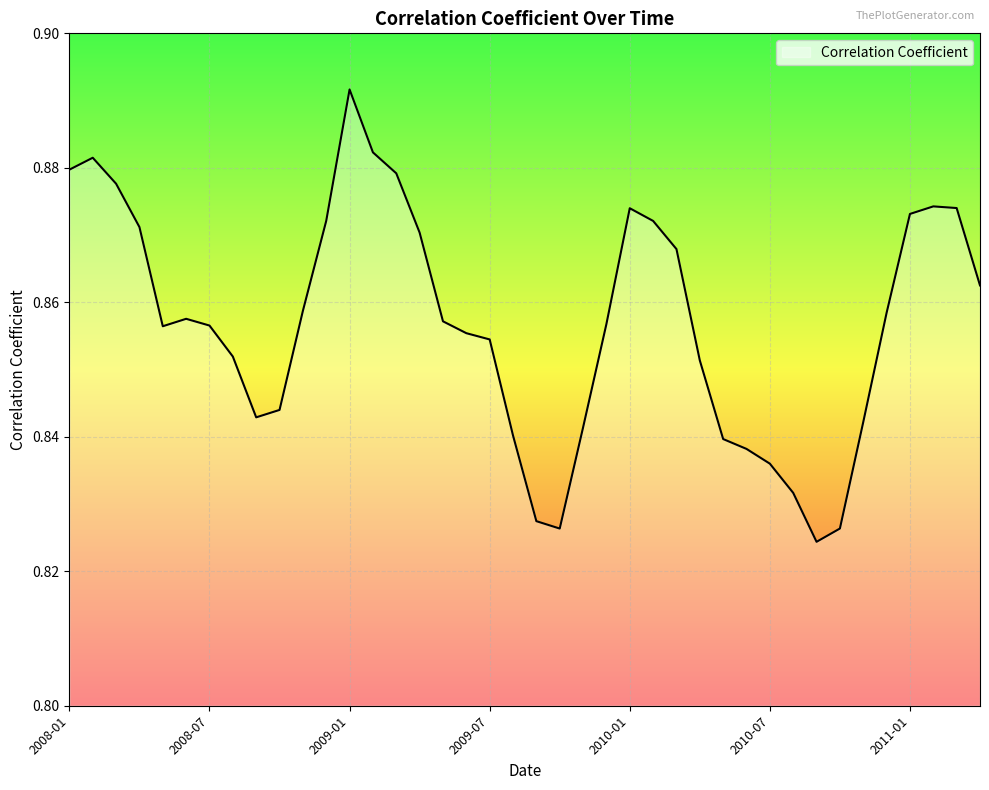

What is the maximum value shown in the chart?

0.9